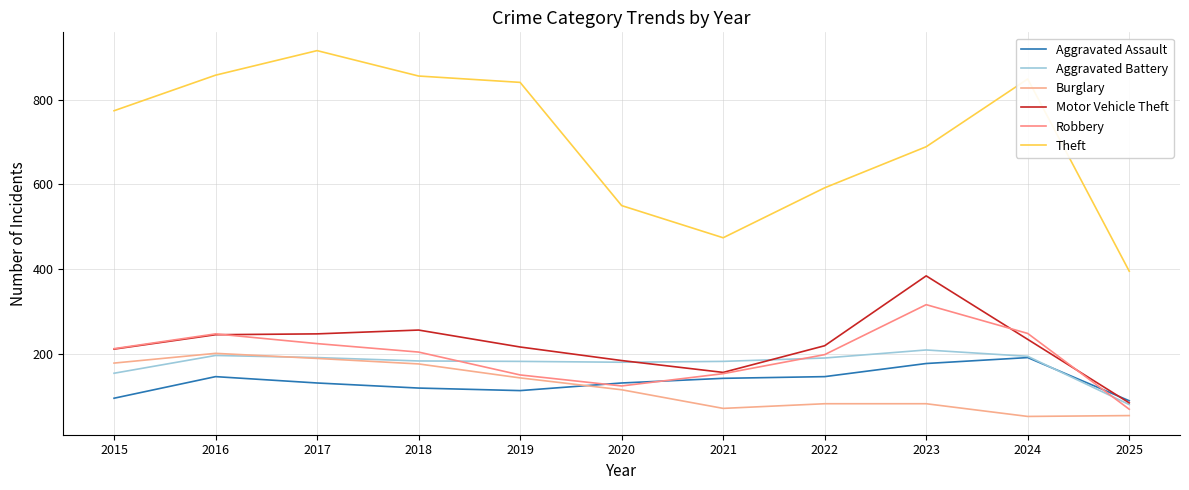

What are all the series names shown in the legend?

Aggravated Assault, Aggravated Battery, Burglary, Motor Vehicle Theft, Robbery, Theft